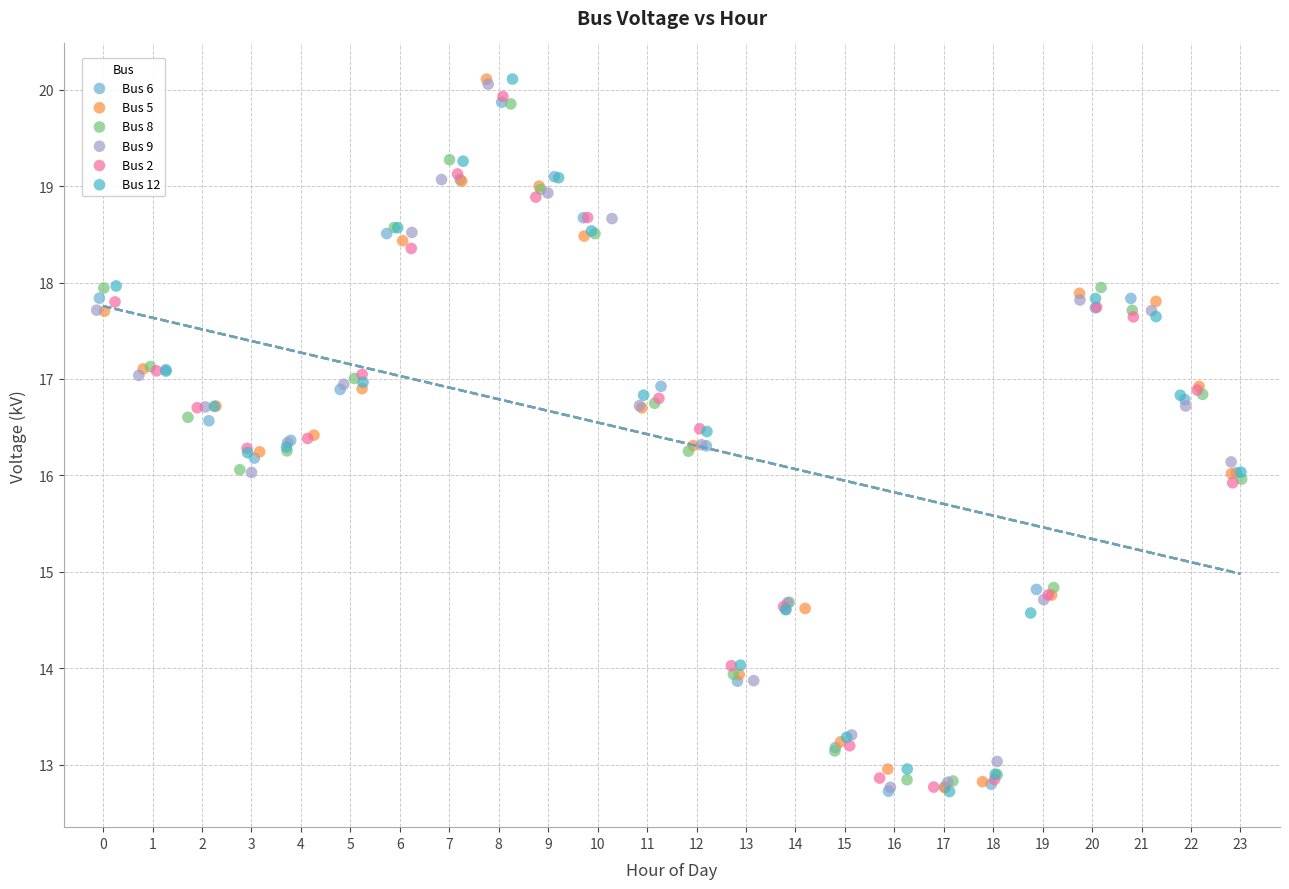

What are all the series names shown in the legend?

Bus 6, Bus 5, Bus 8, Bus 9, Bus 2, Bus 12